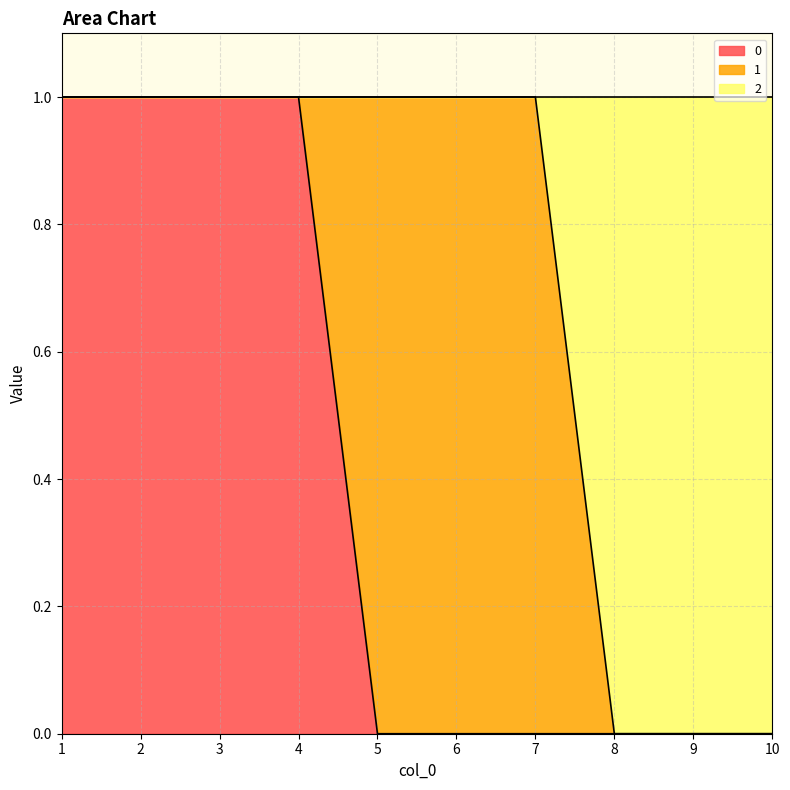

What are all the series names shown in the legend?

0, 1, 2